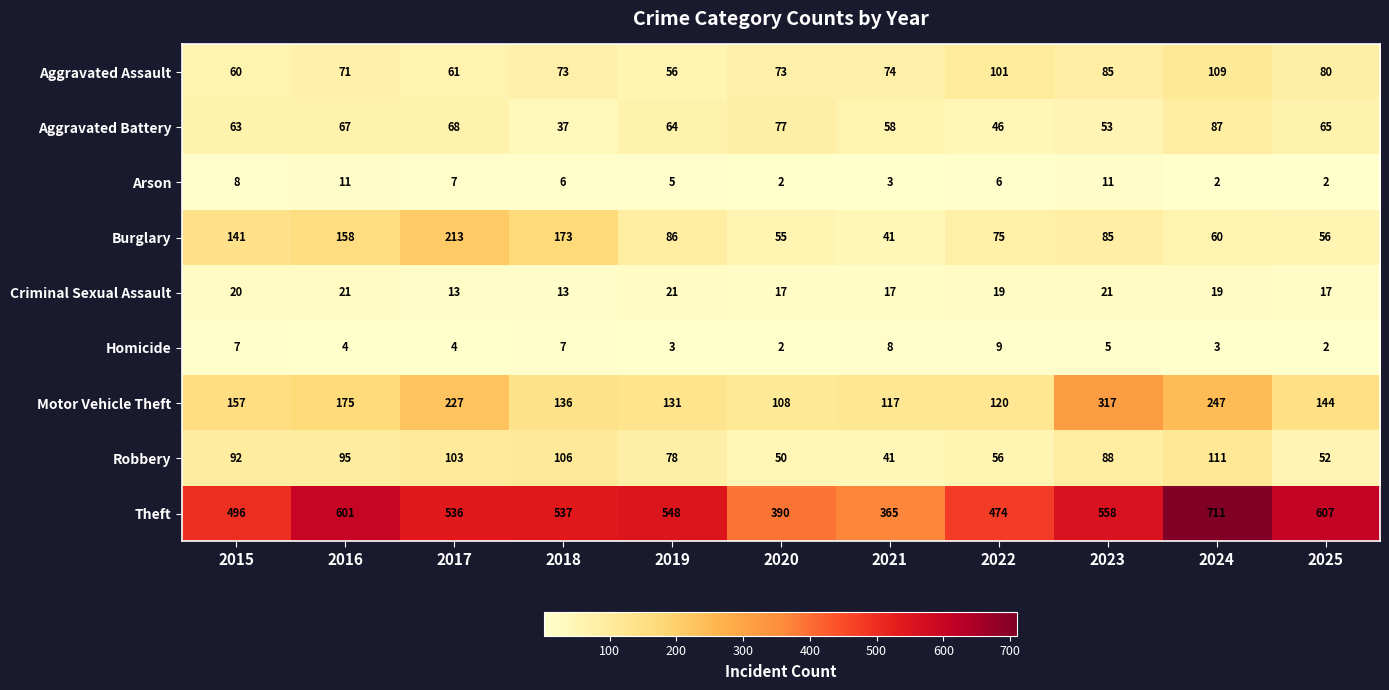

The Burglary series shows 60 at 2024. True or false?

True